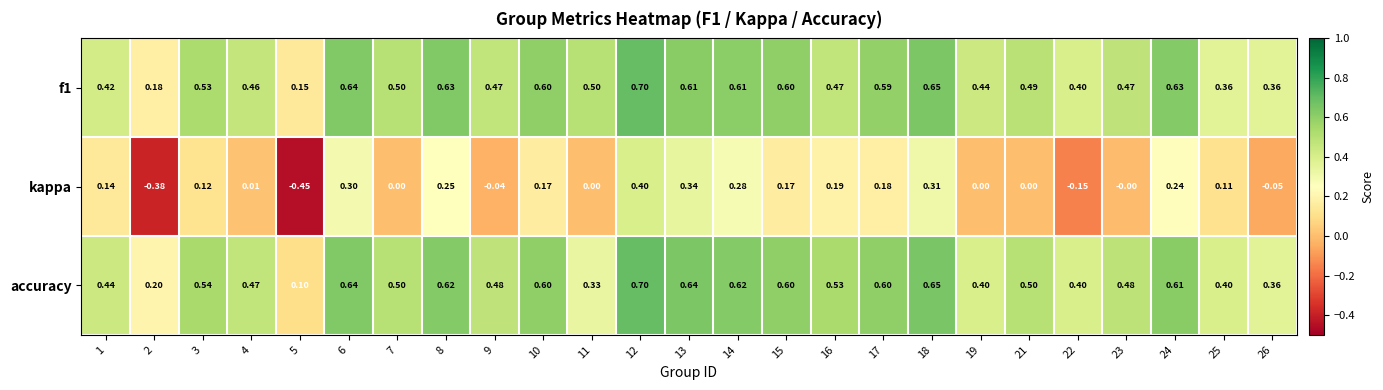

Is the value of kappa at 13 greater than the value of accuracy at 5?

Yes